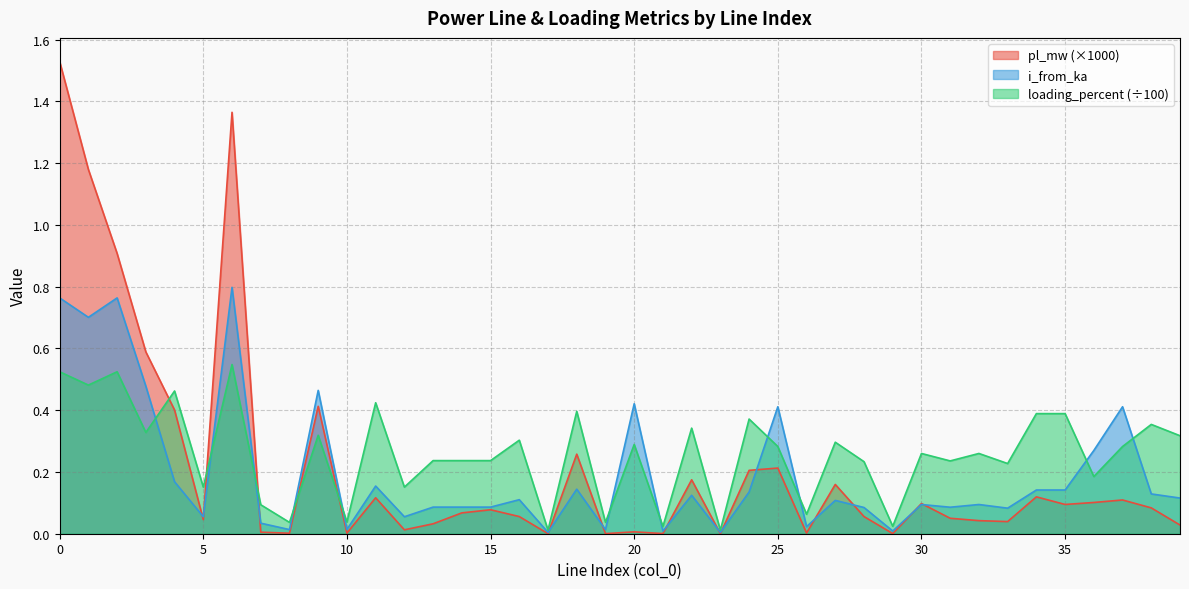

What are all the series names shown in the legend?

pl_mw (×1000), i_from_ka, loading_percent (÷100)